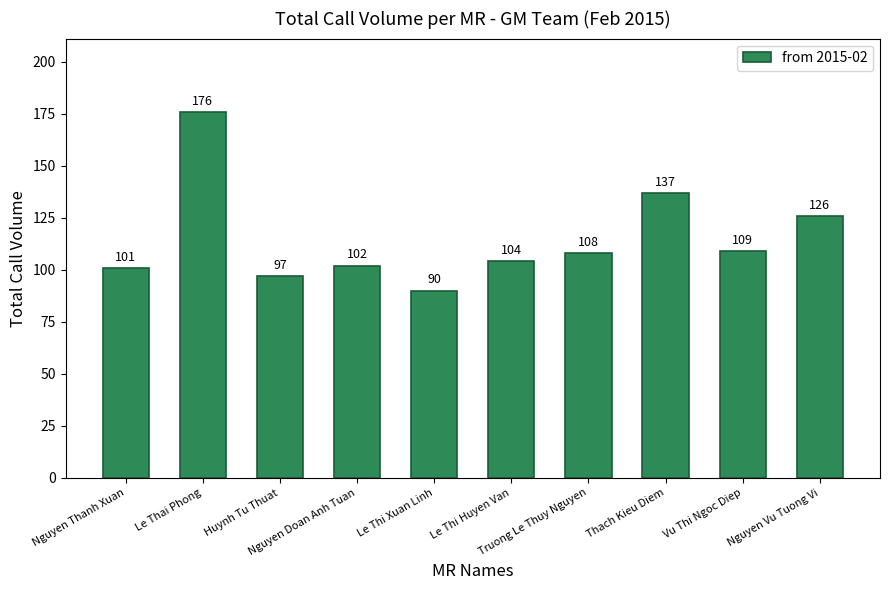

Reading left to right, transcribe all the data shown in this chart.

101	176	97	102	90	104	108	137	109	126